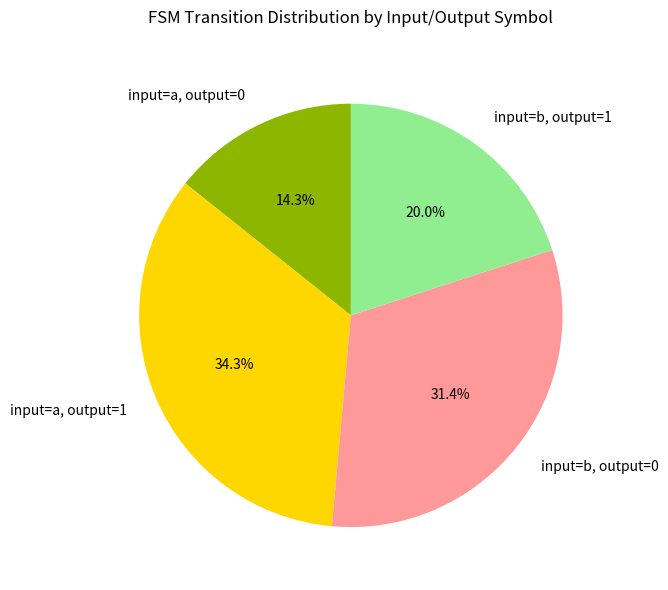

Rank the categories by value from lowest to highest.

input=a, output=0, input=b, output=1, input=b, output=0, input=a, output=1